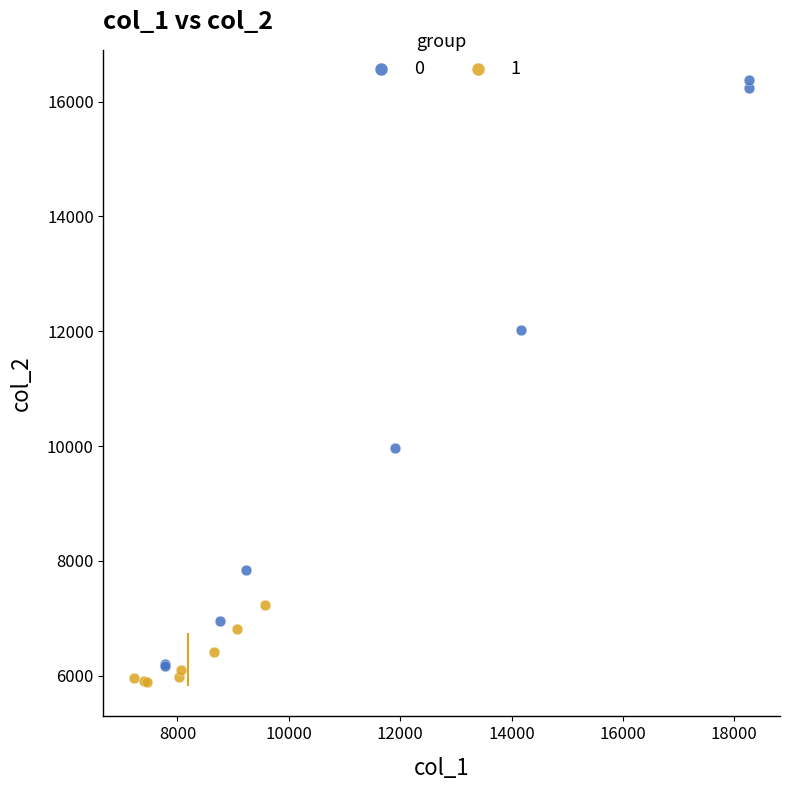

Which series has the widest spread of Y values?

0